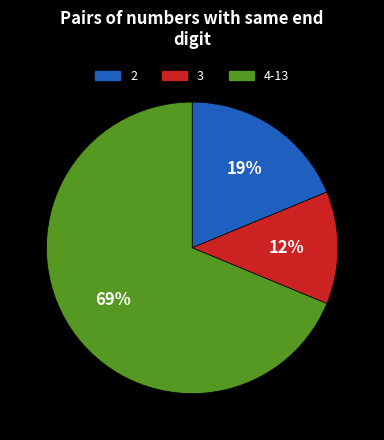

Which has a higher value, 4-13 or 2?

4-13